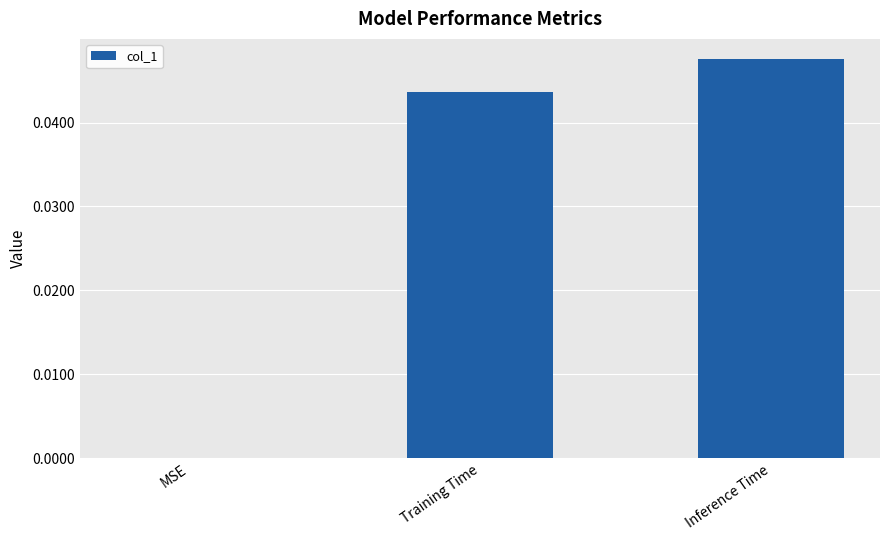

True or false: the data shows 0.0 at MSE.

True